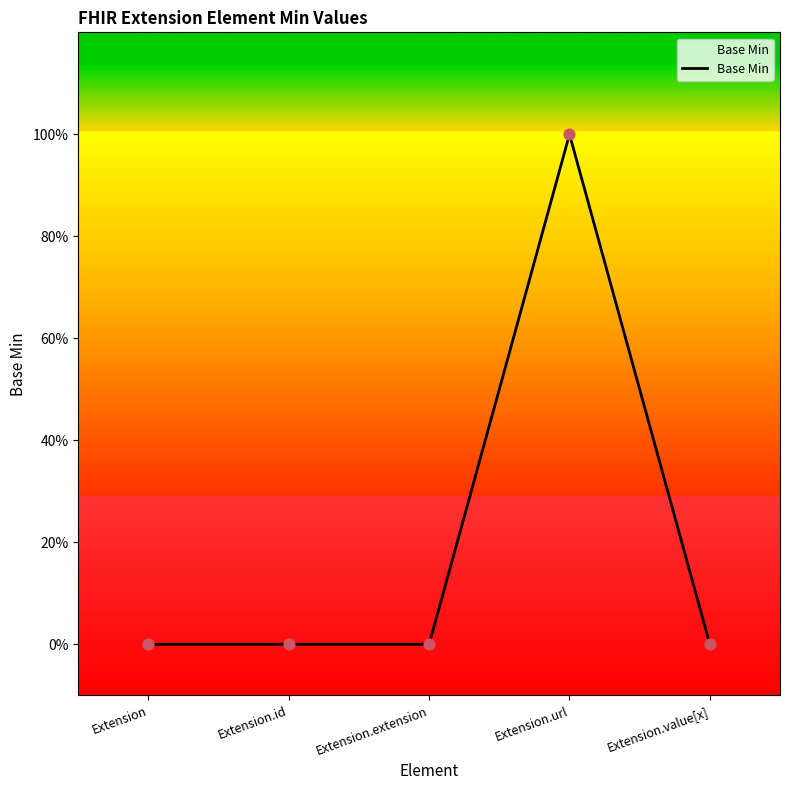

Which has a higher value, Extension.value[x] or Extension?

Extension.value[x]